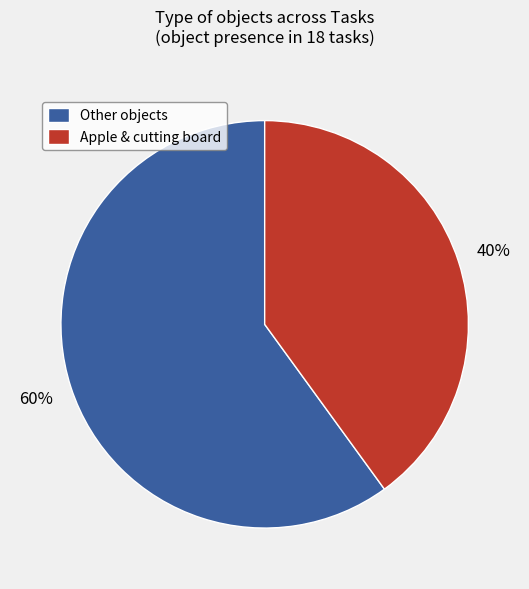

Which slice represents more than half of the pie?

Other objects